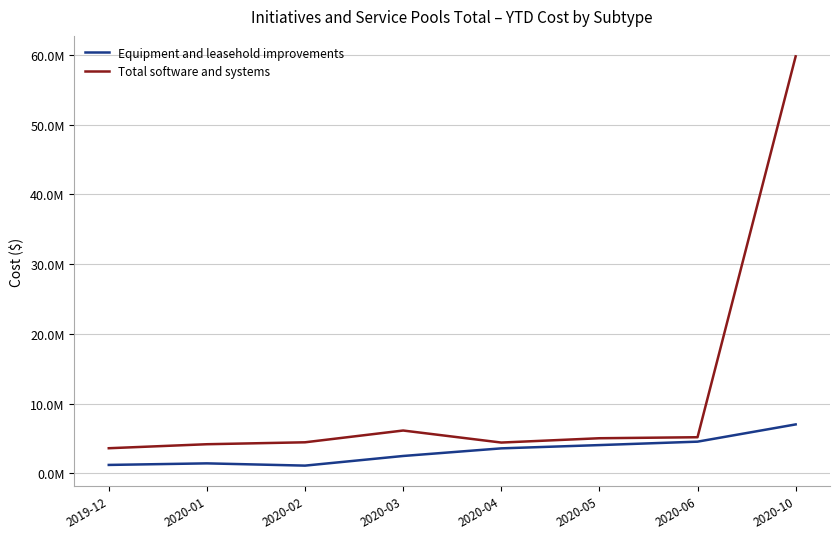

What is the sum of the Total software and systems values at 2020-04 and 2020-01?

8561936.9